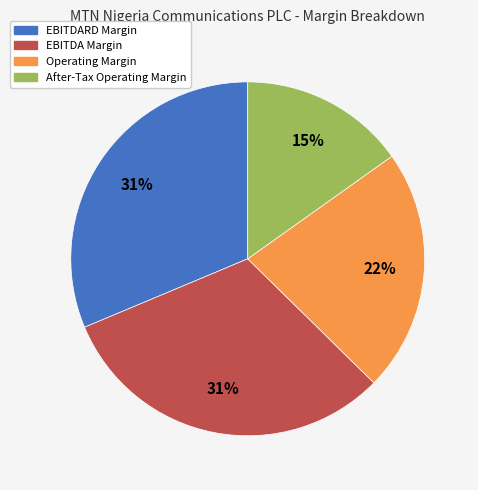

To the nearest percent, what is the combined percentage of Operating Margin and EBITDA Margin?

54%